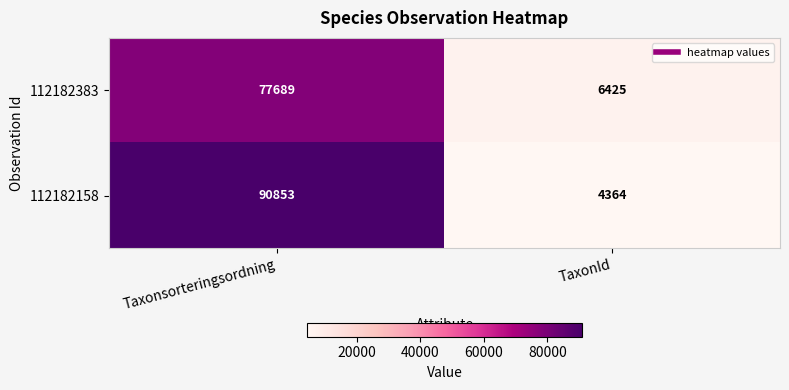

What is the sum of the 112182158 values at TaxonId and Taxonsorteringsordning?

95217